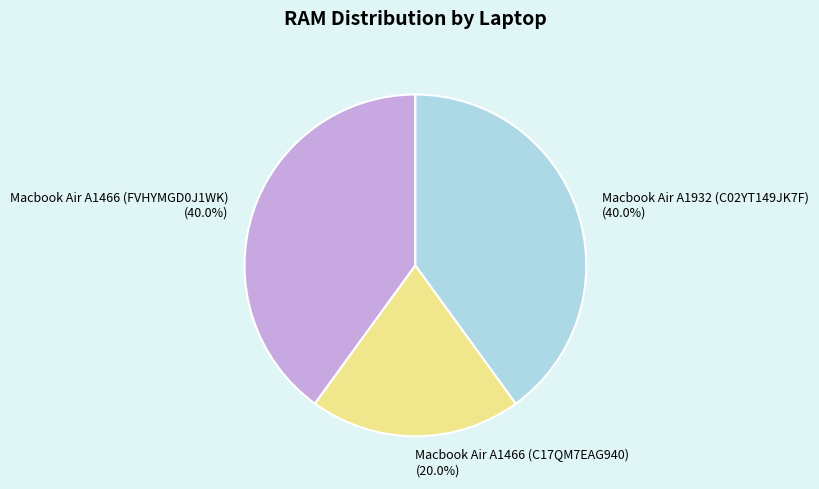

How many segments does this pie chart have?

3